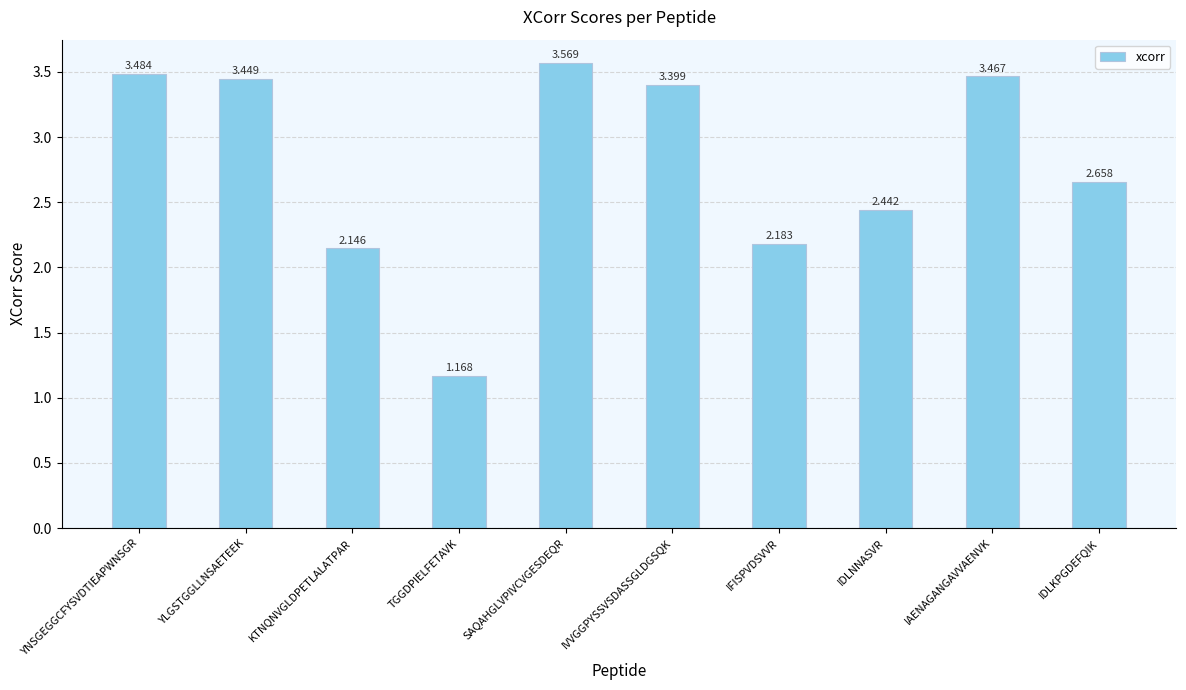

What position from the left is IDLKPGDEFQIK?

10